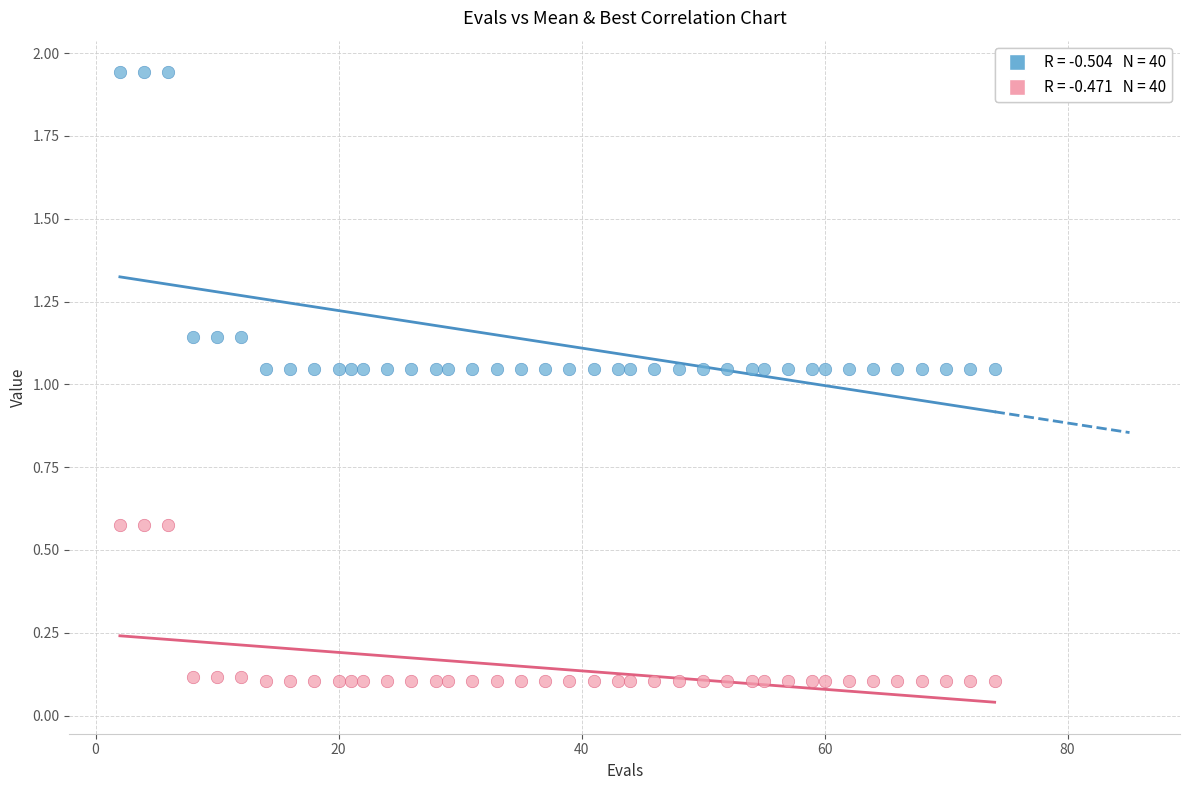

Across all data points, what is the range of Y values (max minus min)?

1.8